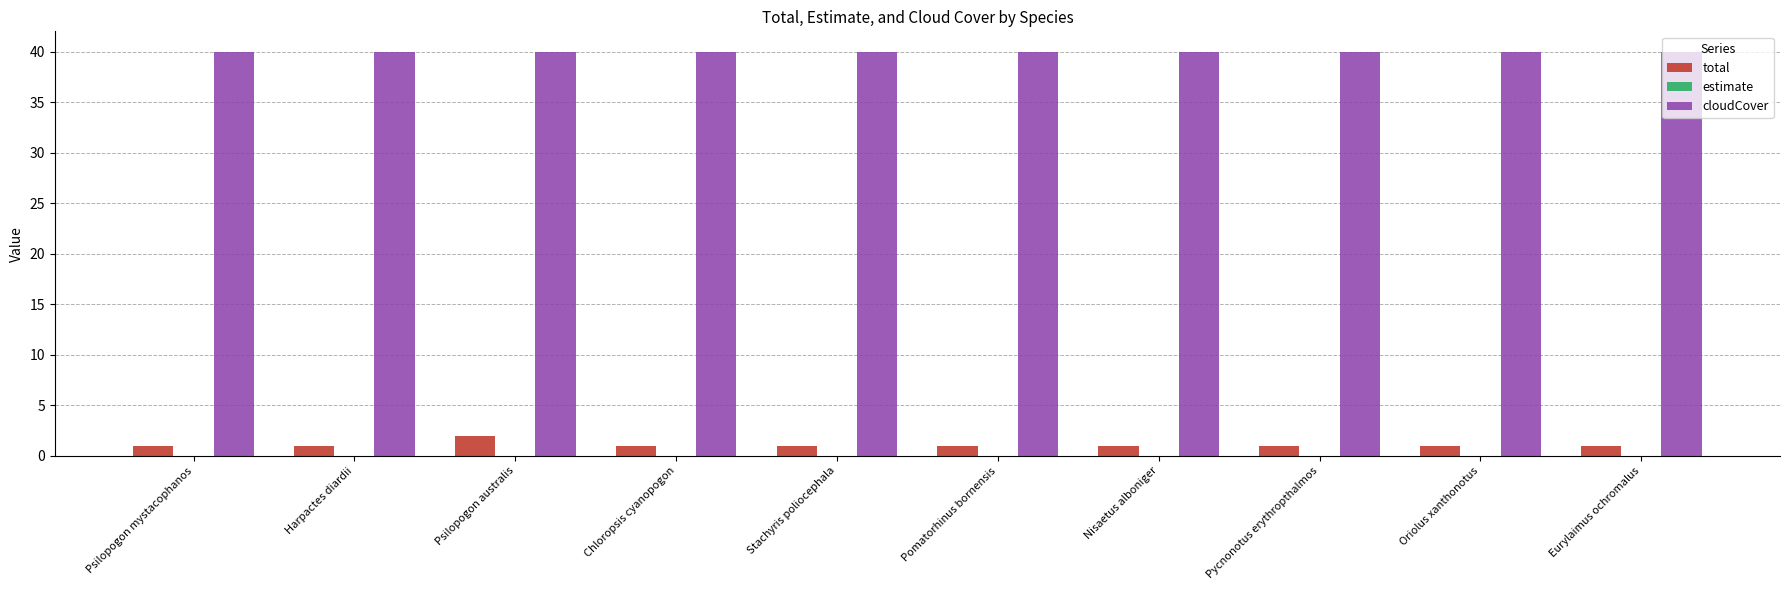

Reading left to right, list all the values displayed in this chart.

total: 1	1	2	1	1	1	1	1	1	1
cloudCover: 40	40	40	40	40	40	40	40	40	40